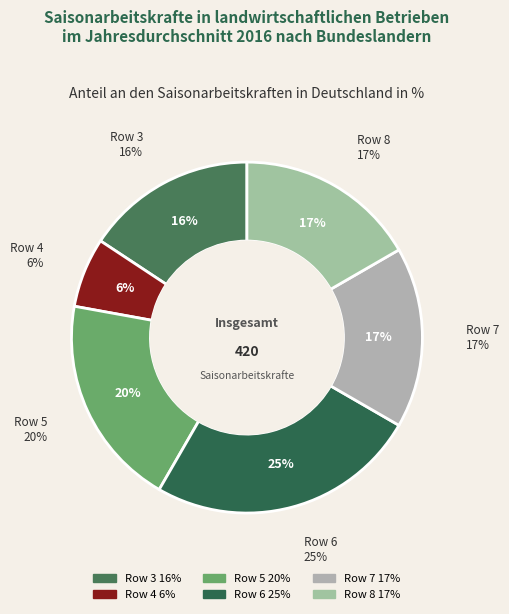

What is the change in value from Row 6 to Row 8?

-35